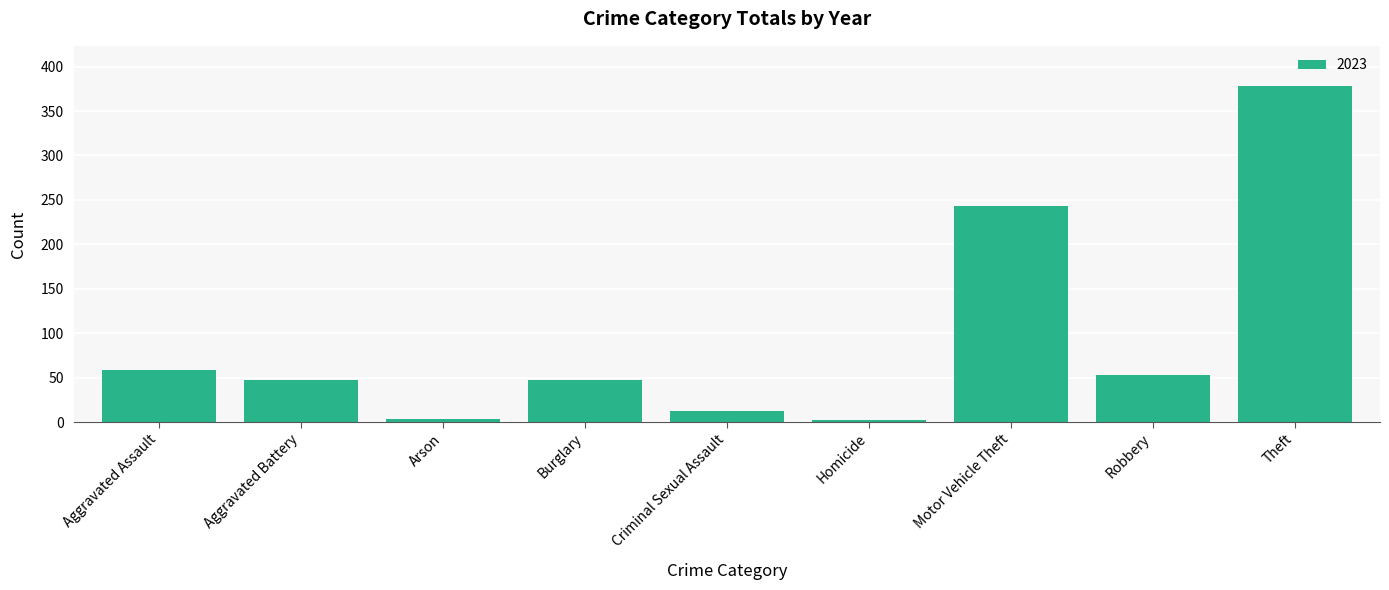

What is the sum of the values at Criminal Sexual Assault and Motor Vehicle Theft?

255